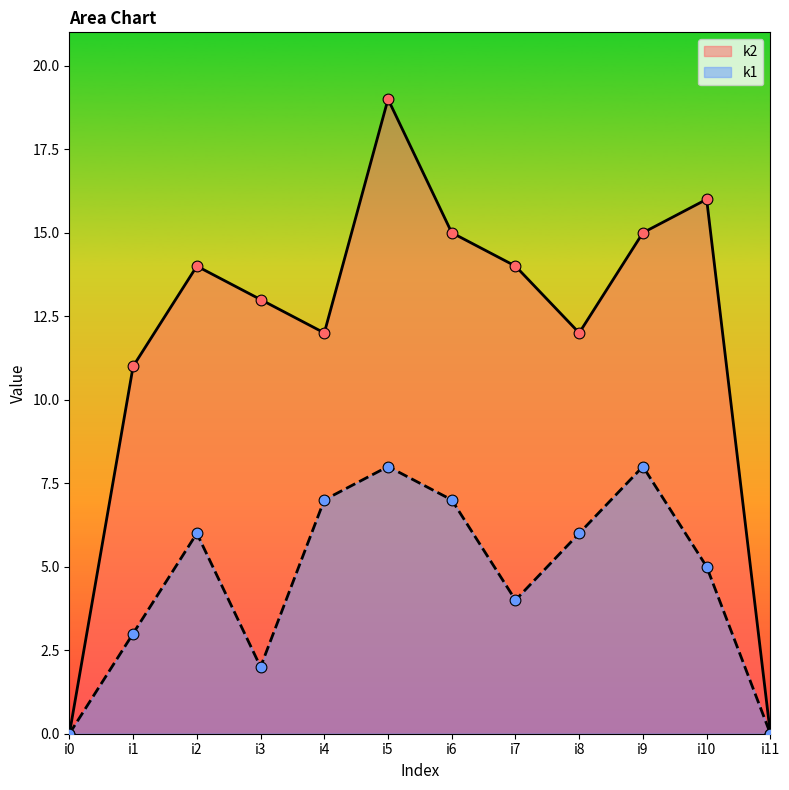

Which series has the widest spread of Y values?

k2